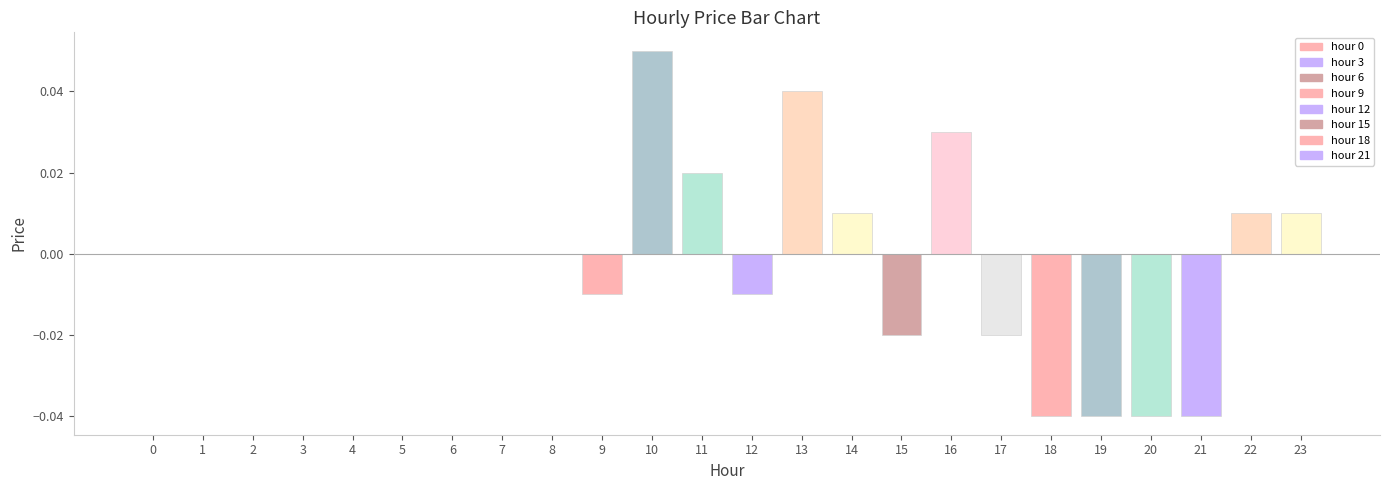

The value at 9 is -0.0. True or false?

True